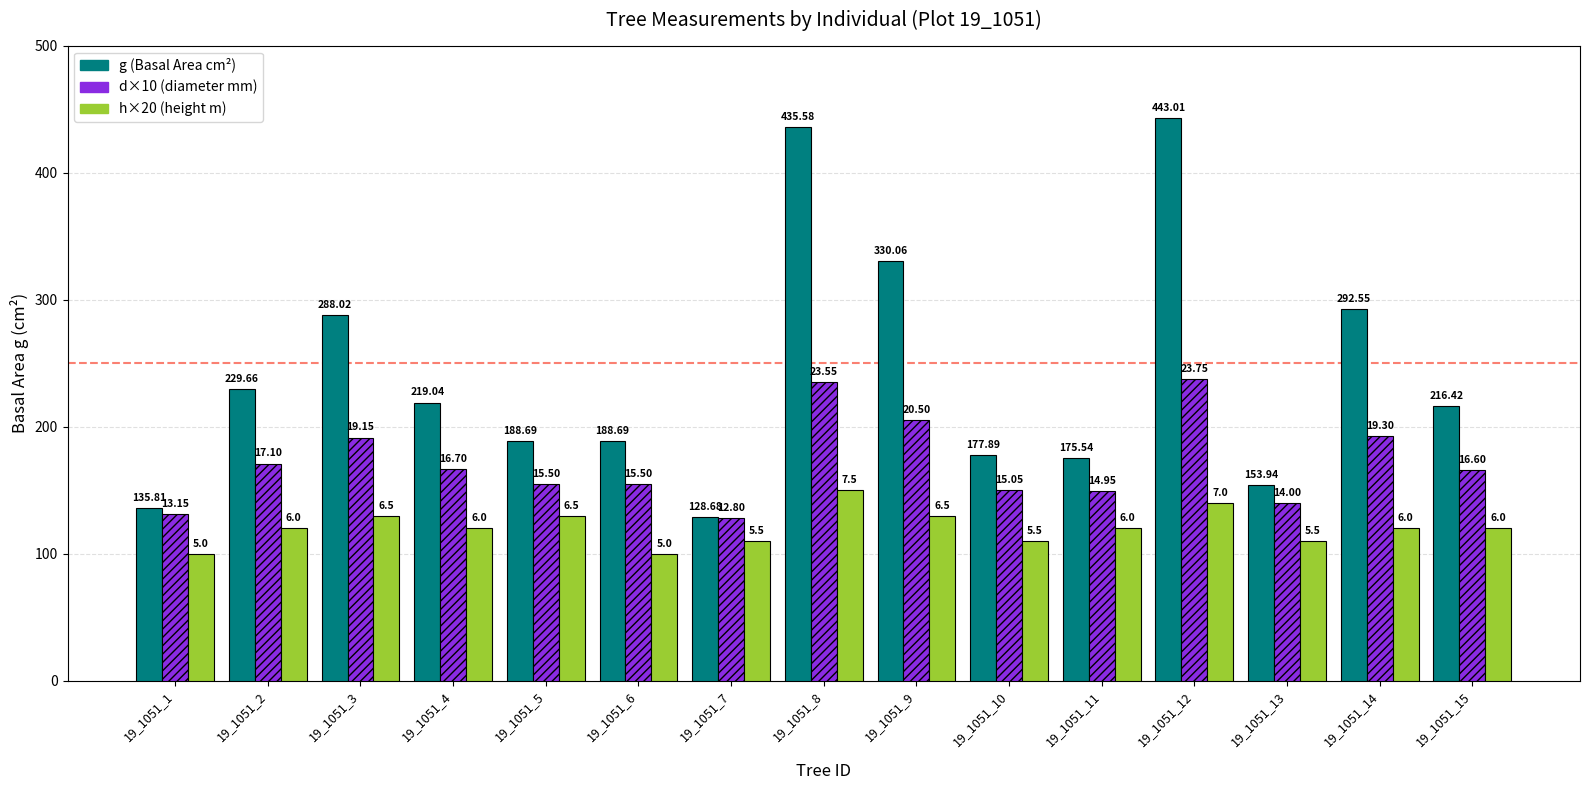

How many bars are there in each group?

3